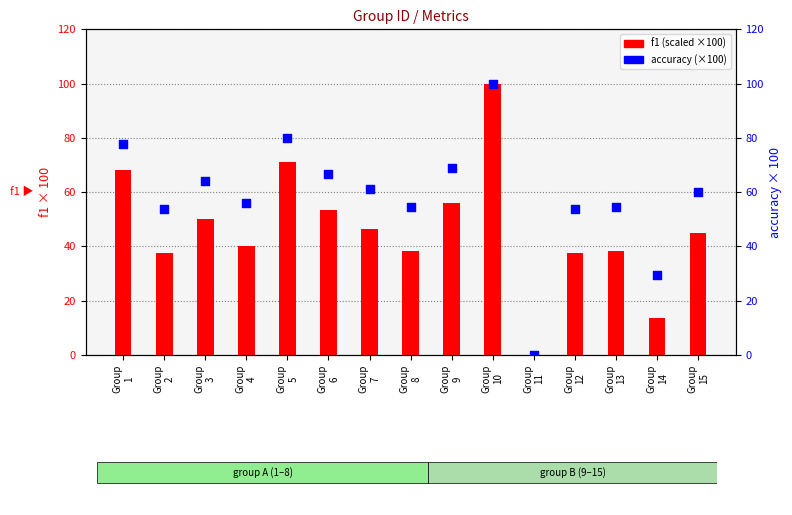

What is the total value across all series at Group
2?

91.5